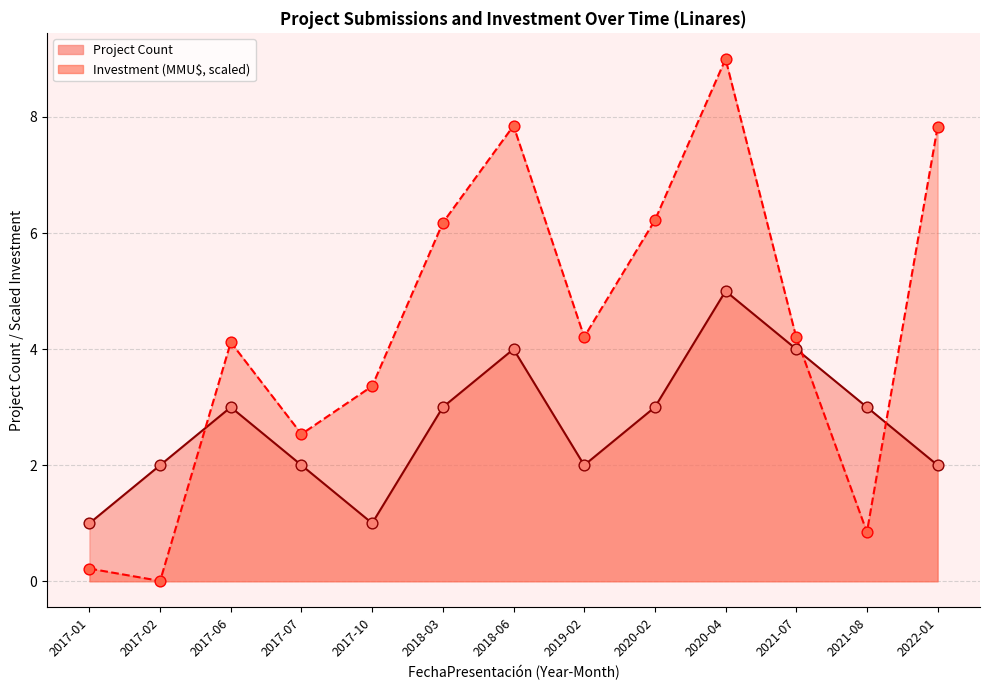

Which series contains the highest Y value?

Total Investment (MMU$)